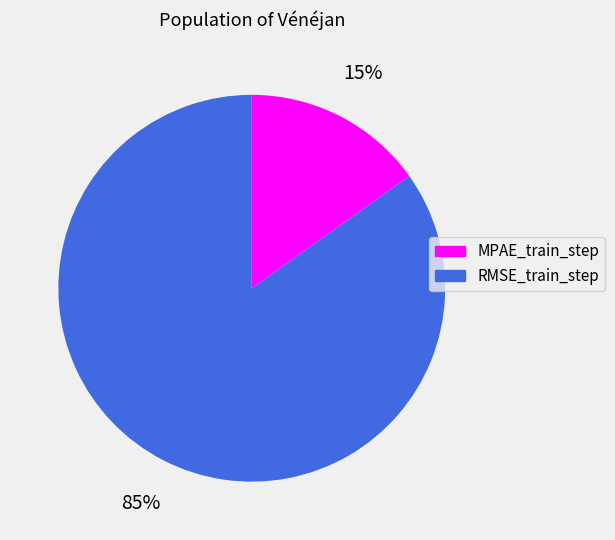

How many slices are in this pie chart?

2